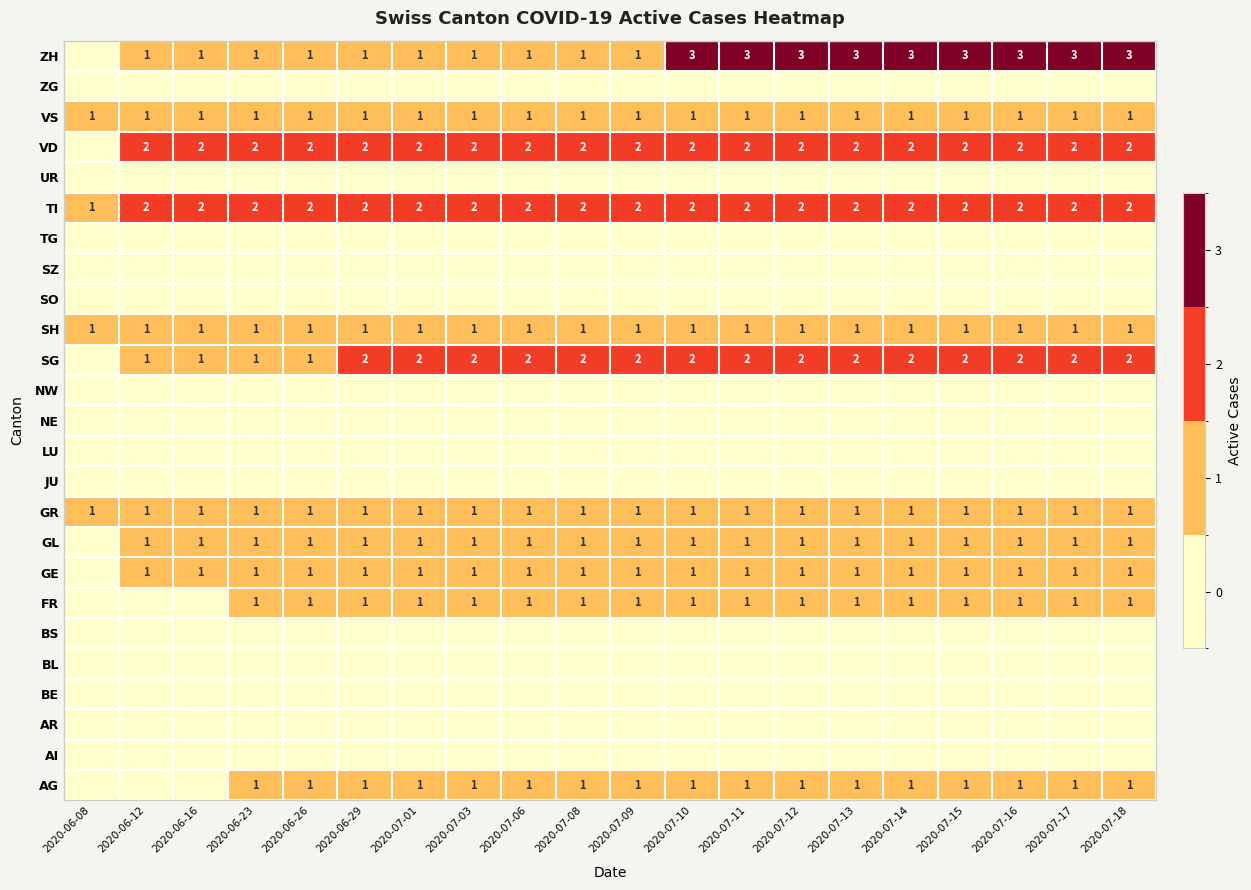

The value of GR at 2020-06-16 is 0. True or false?

False